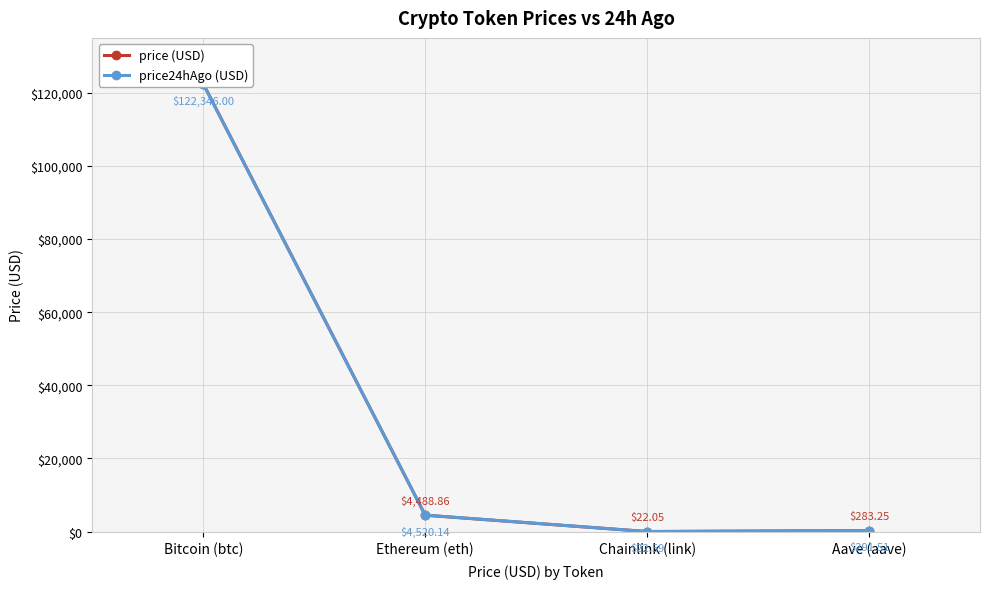

True or false: price24hAgo (USD) has a value of 122346.0 at Bitcoin (btc).

True